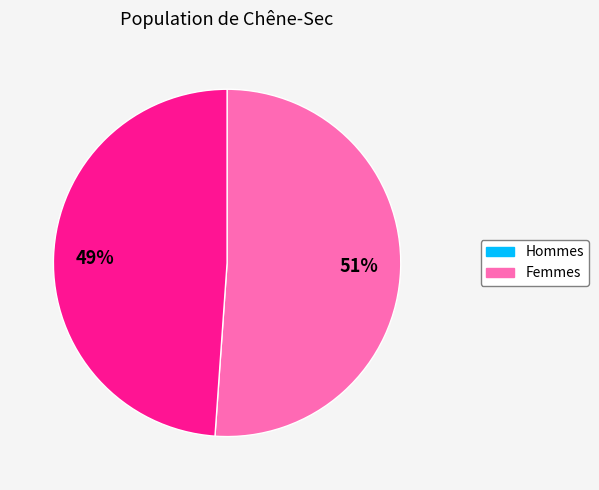

Is it true that 51% is 66% of the pie?

False